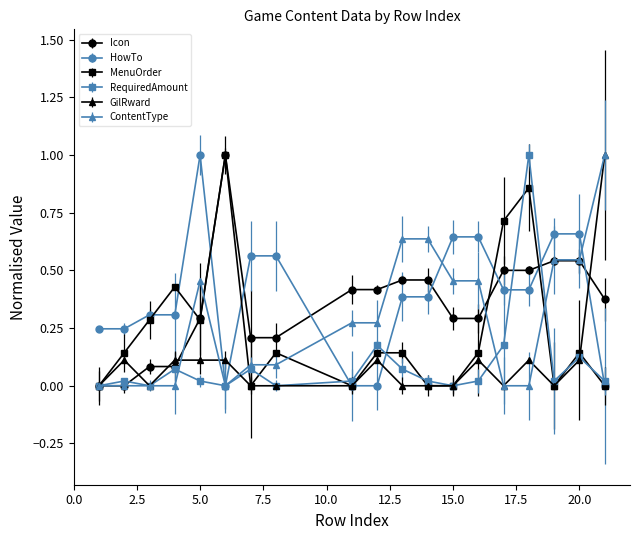

What is the maximum value for MenuOrder?

1.0